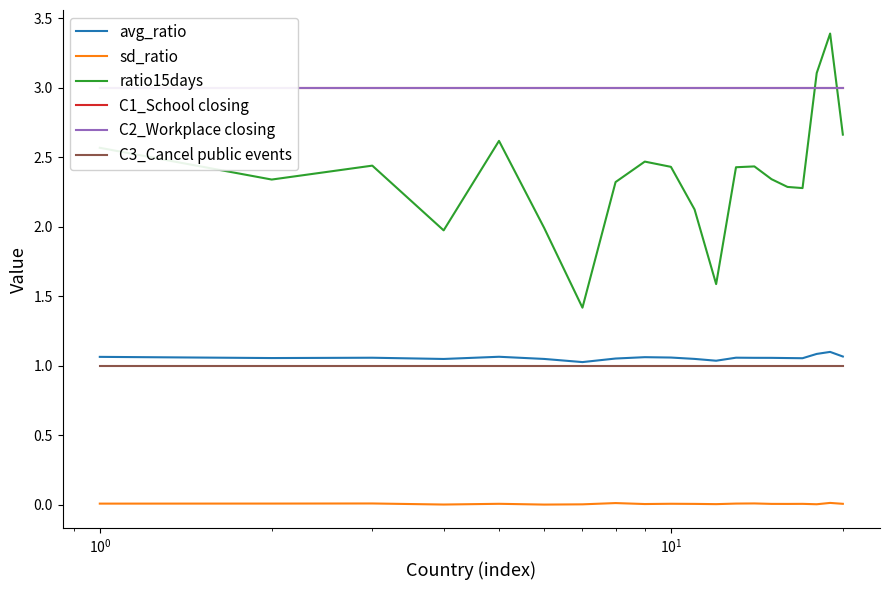

True or false: C2_Workplace closing and C1_School closing cross at least once.

False